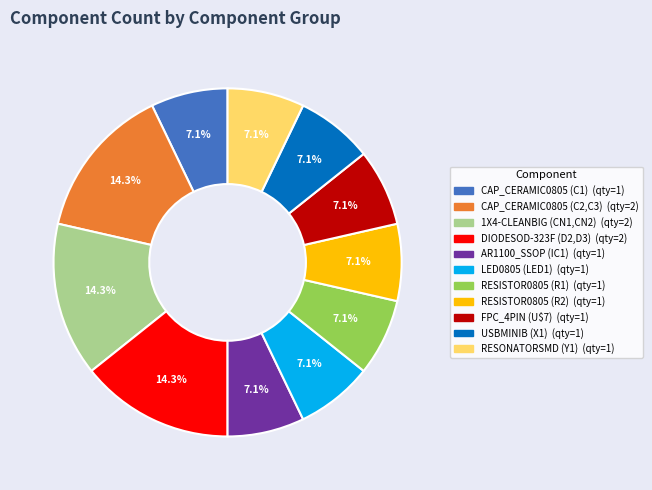

Is it true that FPC_4PIN (U$7) is 7% of the pie?

True